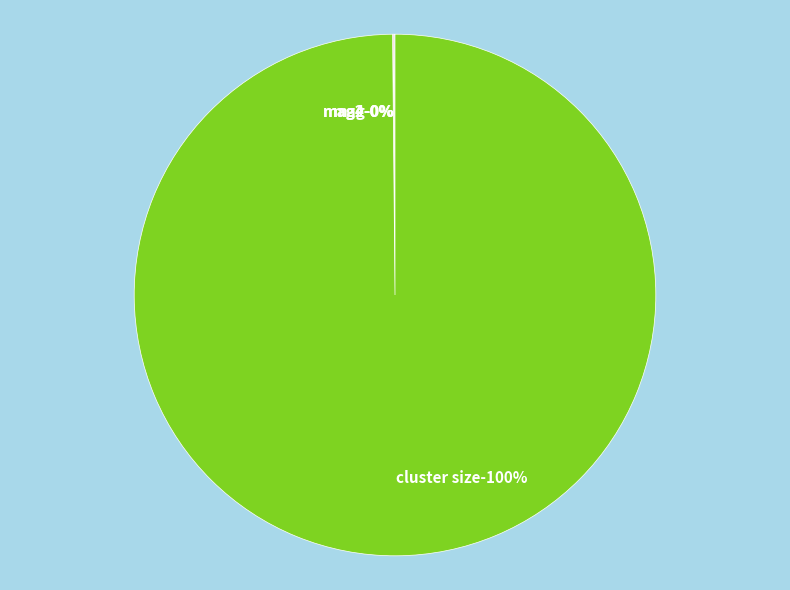

What is the change in value from mag2 to cluster size?

+1207.5